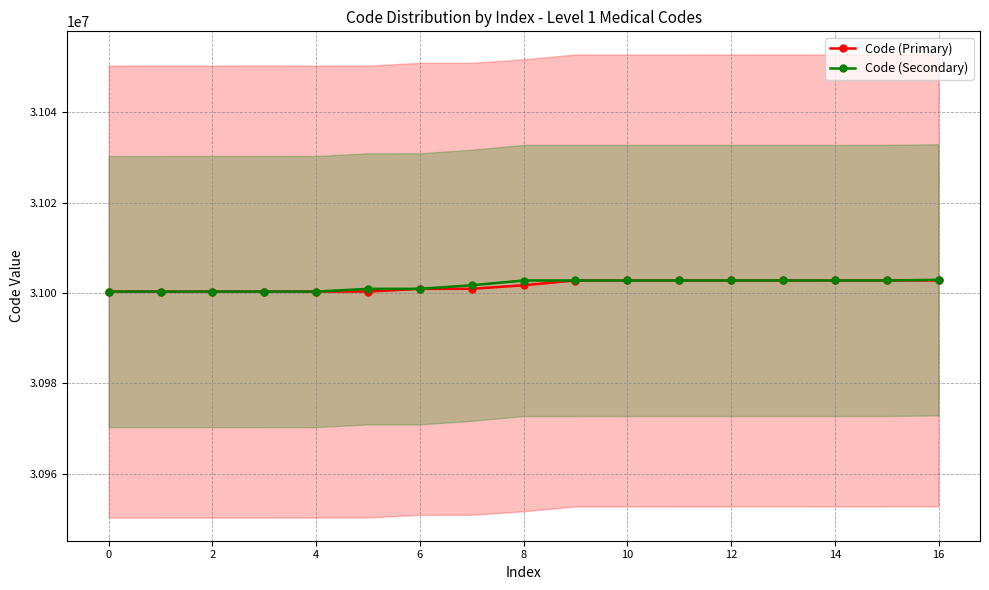

Rank the series at 0 from lowest to highest value.

Code (Primary), Code (Secondary)